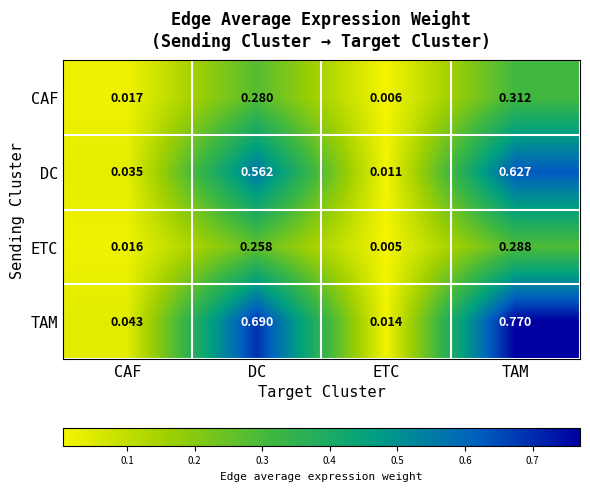

What is the spread (max minus min) of values at TAM?

0.5